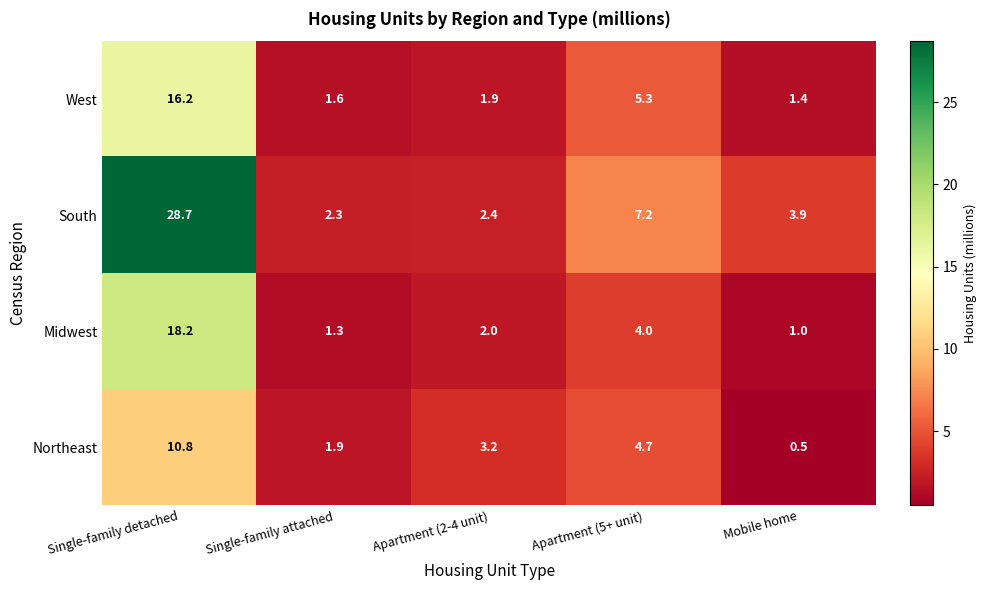

Which series has the largest total across all categories?

South